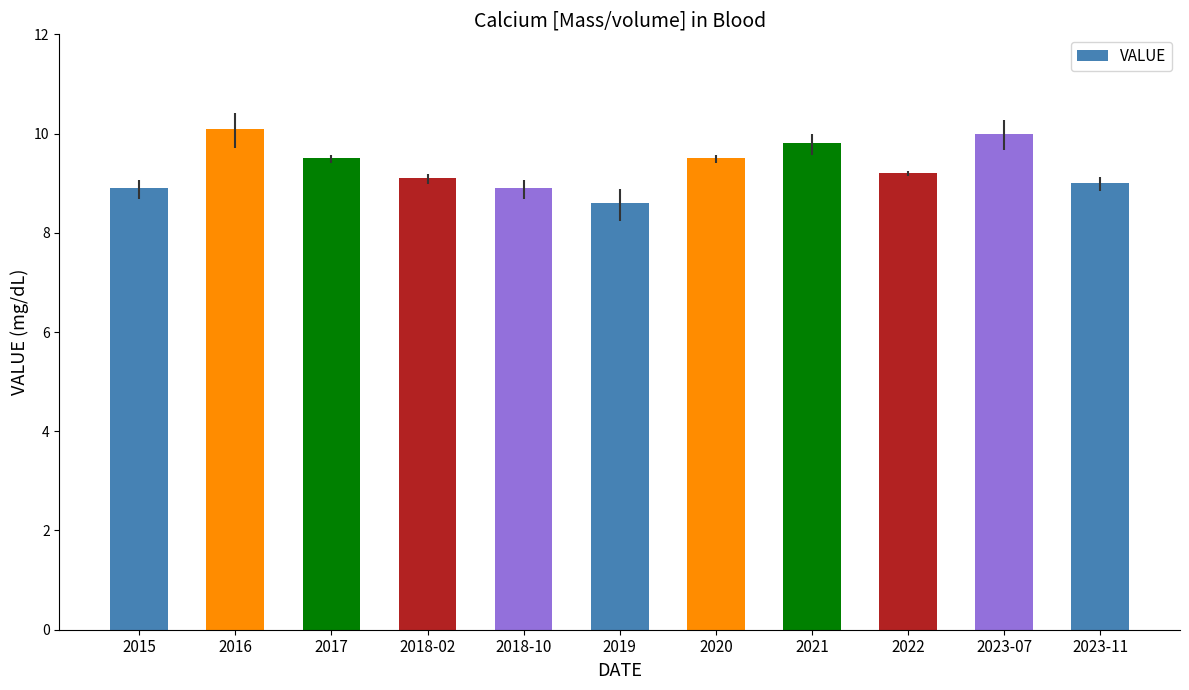

Which label corresponds to the largest value in the chart?

2016